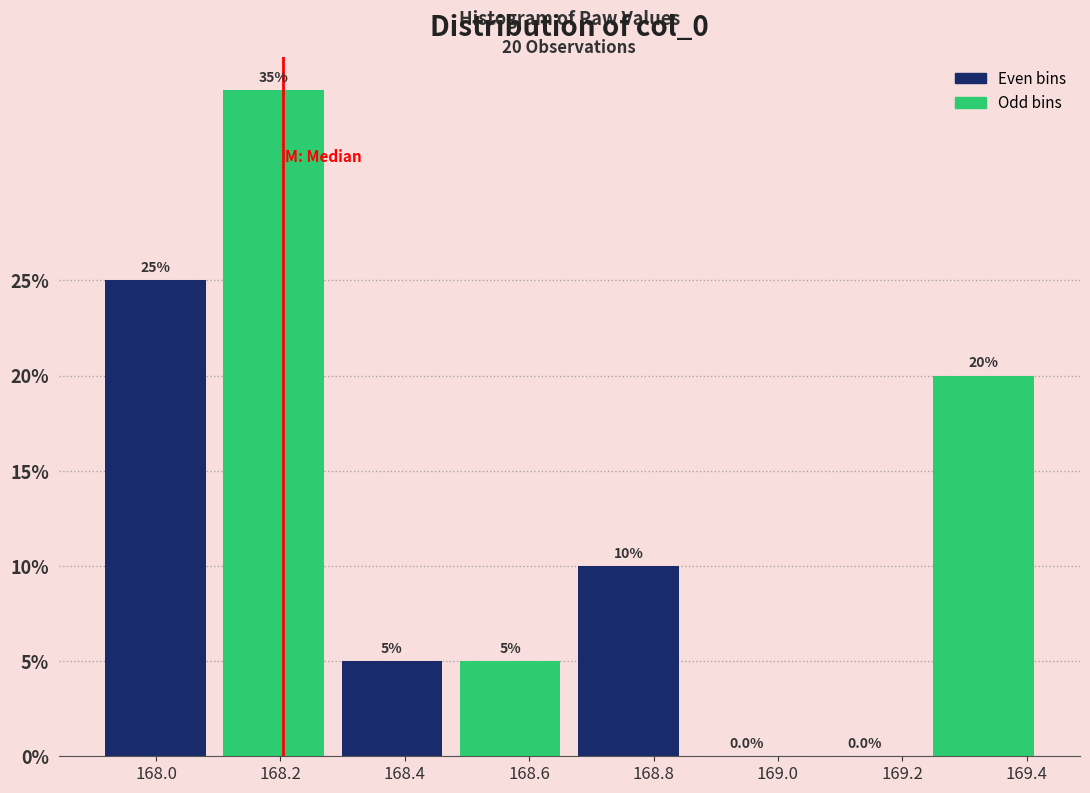

How tall is the bar that spans 169.24 to 169.42 on the x-axis? The bar edges are not printed on the chart, so give them approximately, as read against the axis.

20.0